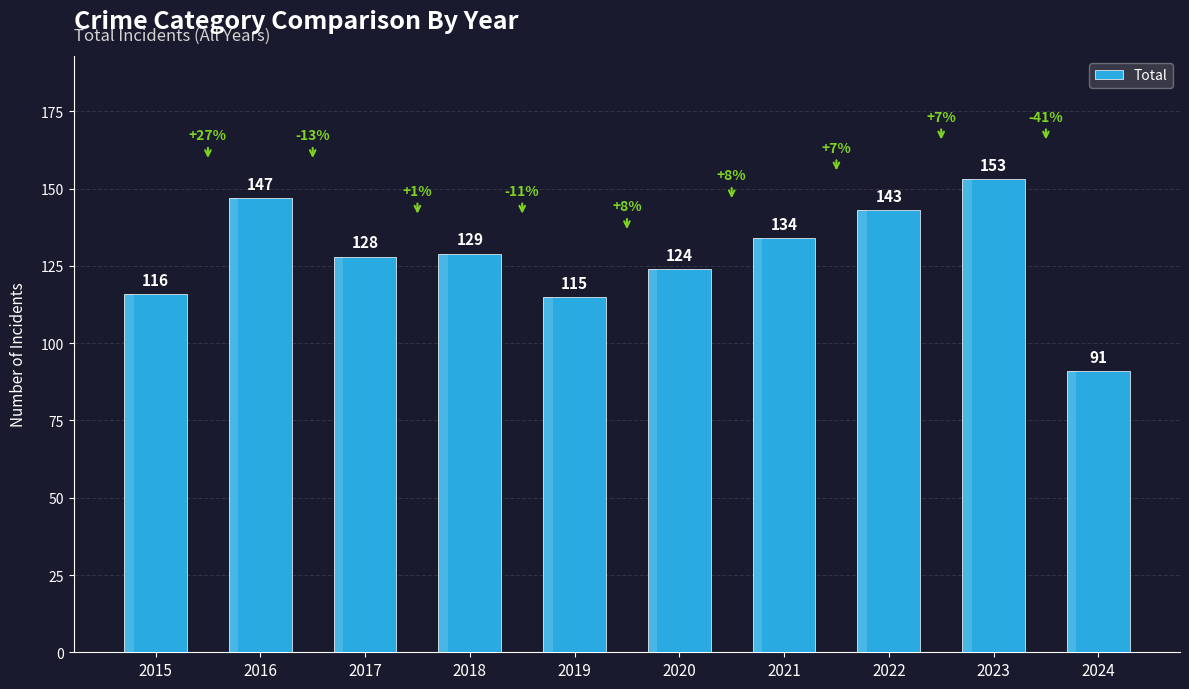

Which has a higher value, 2018 or 2022?

2022